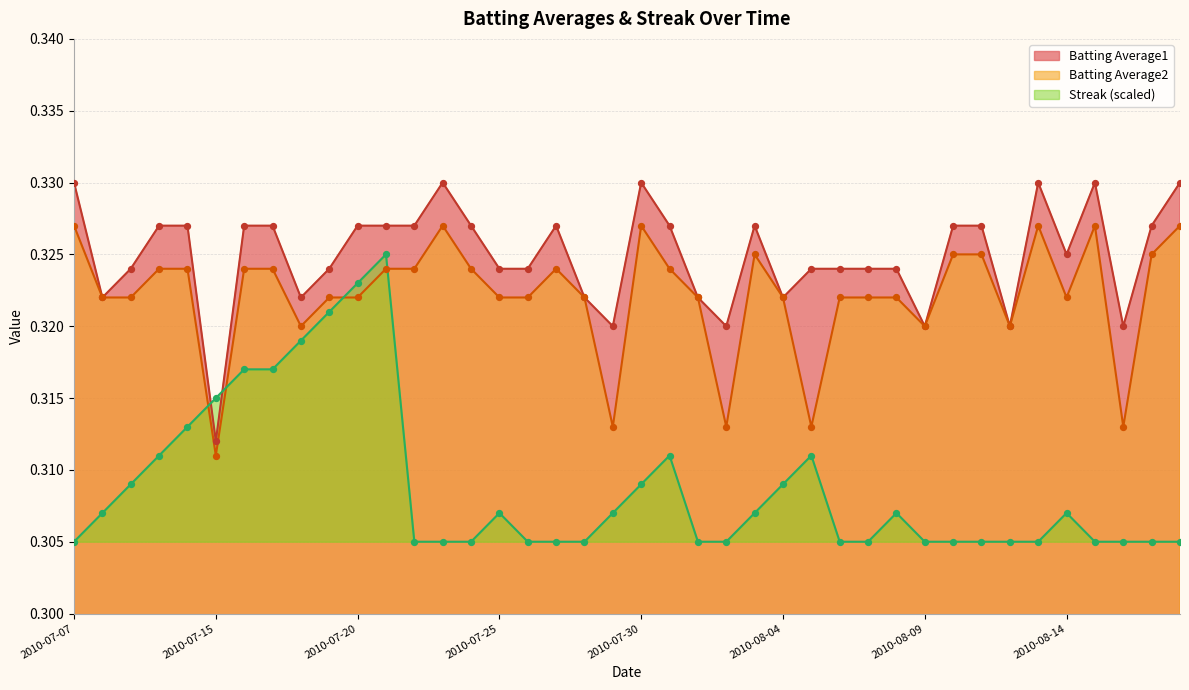

At which category is the sum across all series the highest?

2010-07-21